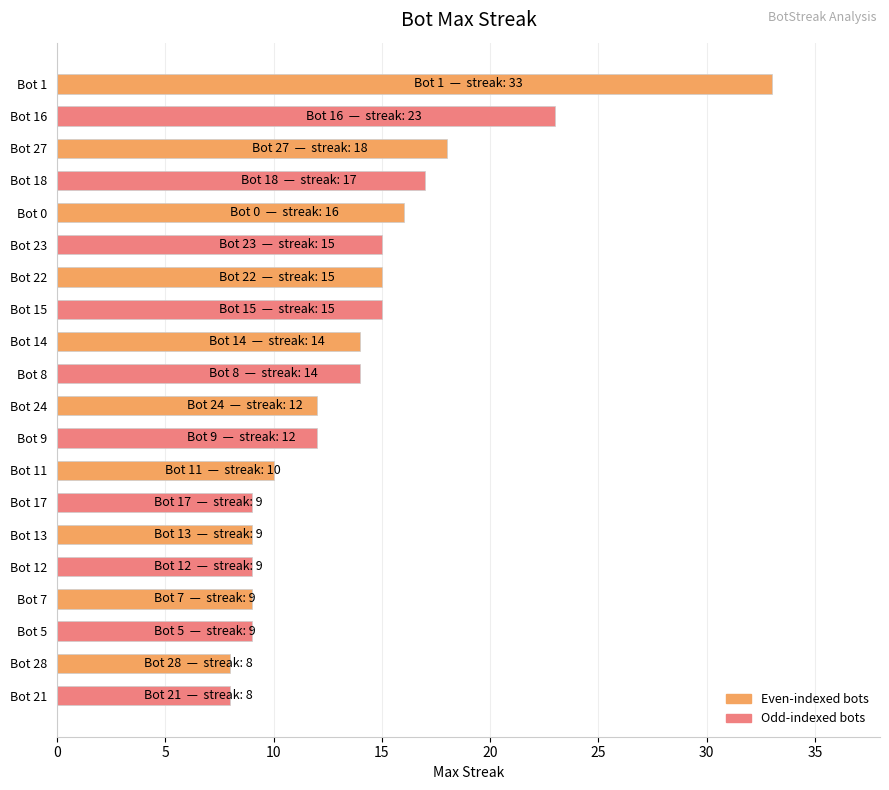

Reading bottom to top, what are all the values shown in this chart?

Bot 21=8	Bot 28=8	Bot 5=9	Bot 7=9	Bot 12=9	Bot 13=9	Bot 17=9	Bot 11=10	Bot 9=12	Bot 24=12	Bot 8=14	Bot 14=14	Bot 15=15	Bot 22=15	Bot 23=15	Bot 0=16	Bot 18=17	Bot 27=18	Bot 16=23	Bot 1=33